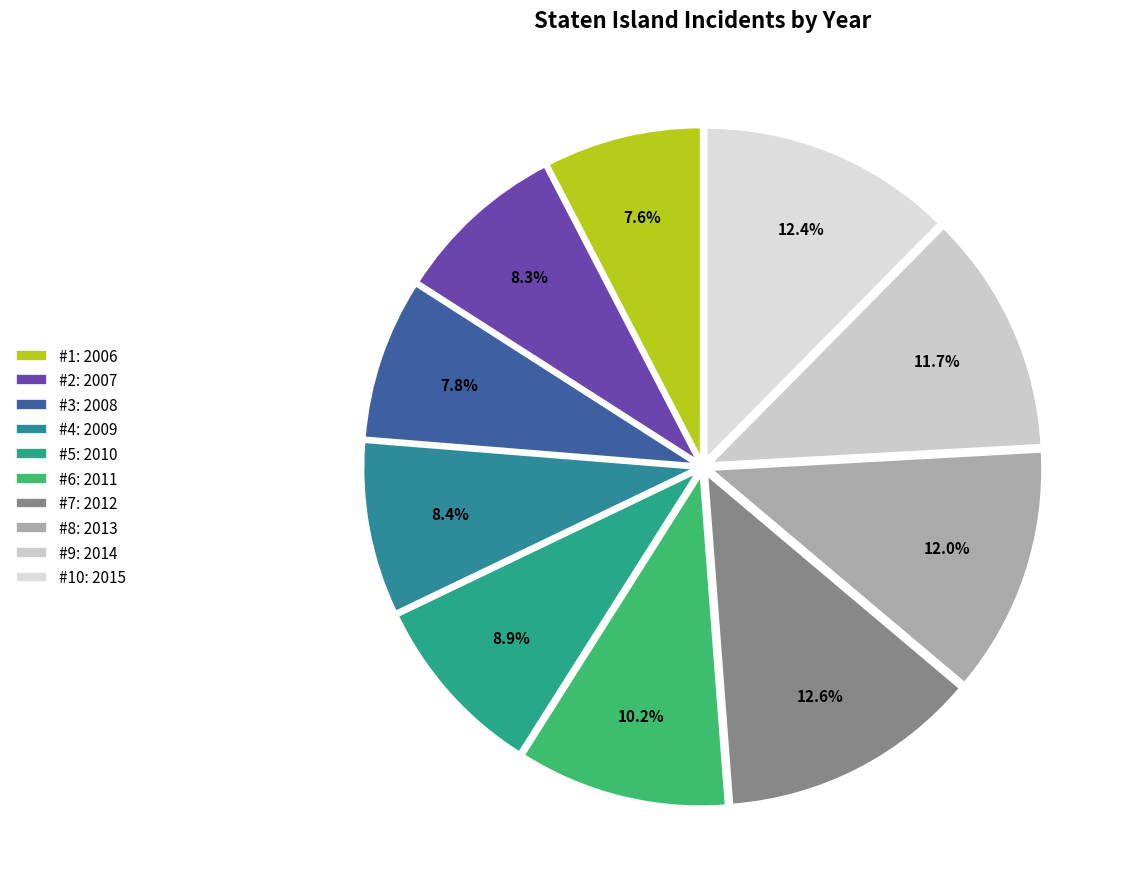

Which slice is the largest?

2012